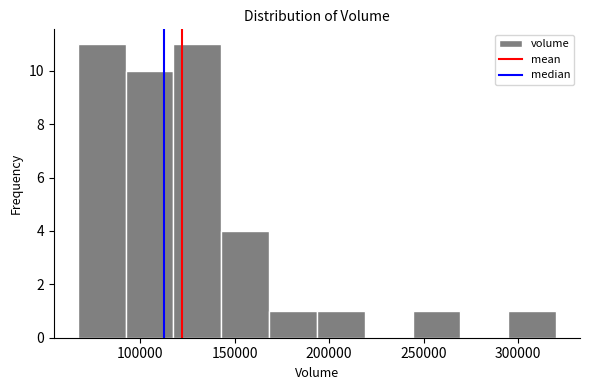

Reading left to right, list every bar in this chart as the range it spans on the x-axis followed by its height. Neither the bar edges nor the heights are printed on the chart, so give them approximately, as read against the axes.

65000 to 90000: 11
90000 to 120000: 10
120000 to 145000: 11
145000 to 170000: 4
170000 to 195000: 1
195000 to 220000: 1
220000 to 245000: 0
245000 to 270000: 1
270000 to 295000: 0
295000 to 320000: 1